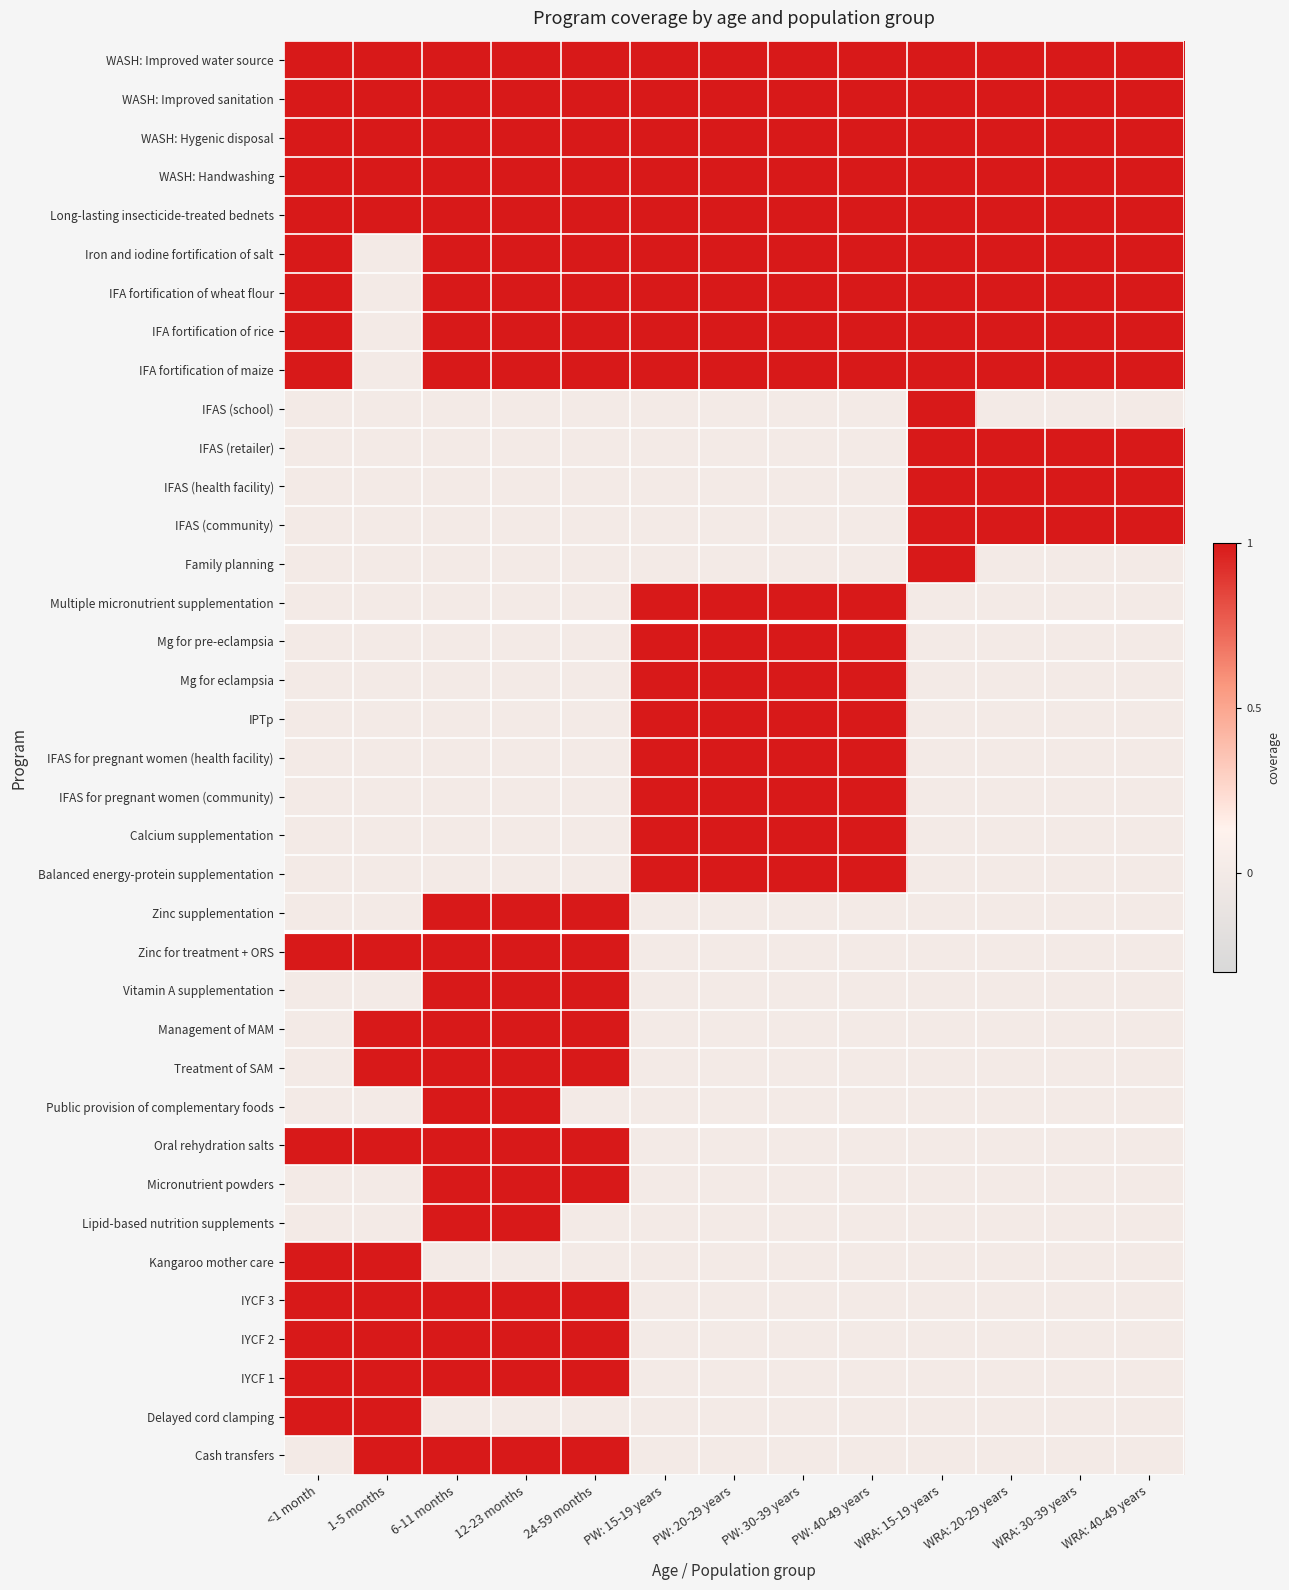

Rank the series by their maximum value, from lowest to highest.

WASH: Improved water source, WASH: Improved sanitation, WASH: Hygenic disposal, WASH: Handwashing, Long-lasting insecticide-treated bednets, Iron and iodine fortification of salt, IFA fortification of wheat flour, IFA fortification of rice, IFA fortification of maize, IFAS (school), IFAS (retailer), IFAS (health facility), IFAS (community), Family planning, Multiple micronutrient supplementation, Mg for pre-eclampsia, Mg for eclampsia, IPTp, IFAS for pregnant women (health facility), IFAS for pregnant women (community), Calcium supplementation, Balanced energy-protein supplementation, Zinc supplementation, Zinc for treatment + ORS, Vitamin A supplementation, Management of MAM, Treatment of SAM, Public provision of complementary foods, Oral rehydration salts, Micronutrient powders, Lipid-based nutrition supplements, Kangaroo mother care, IYCF 3, IYCF 2, IYCF 1, Delayed cord clamping, Cash transfers